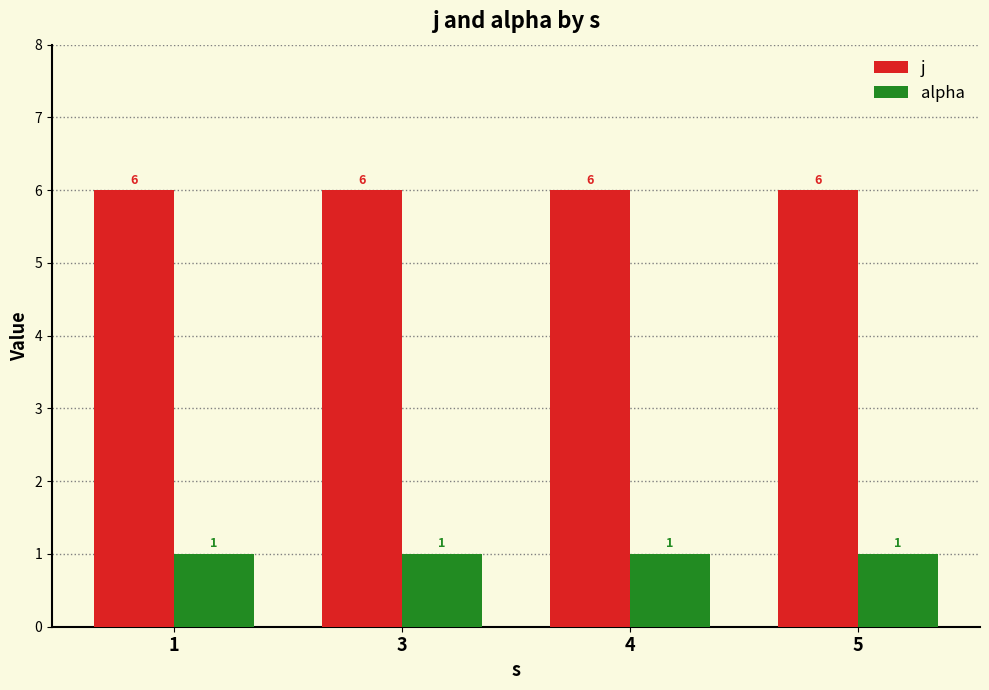

What is the difference between the highest and lowest values at 1?

5